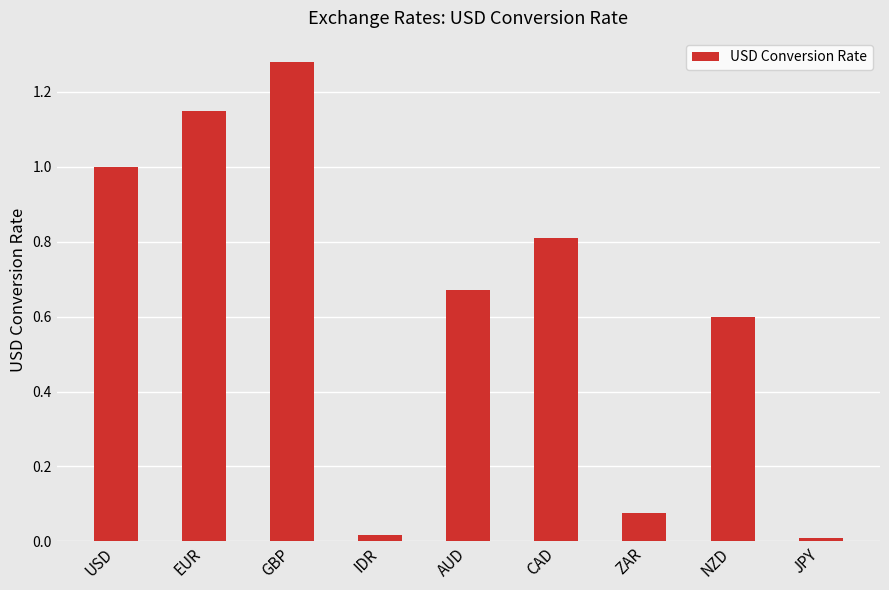

What is the average value?

0.6